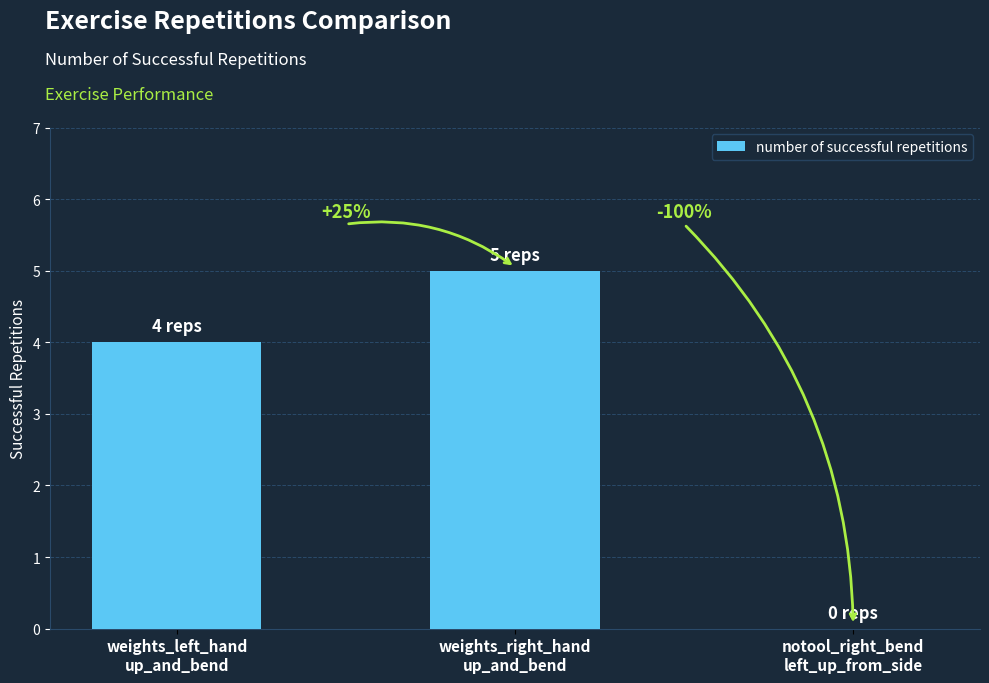

Reading right to left, extract all data points from this chart.

0	5	4